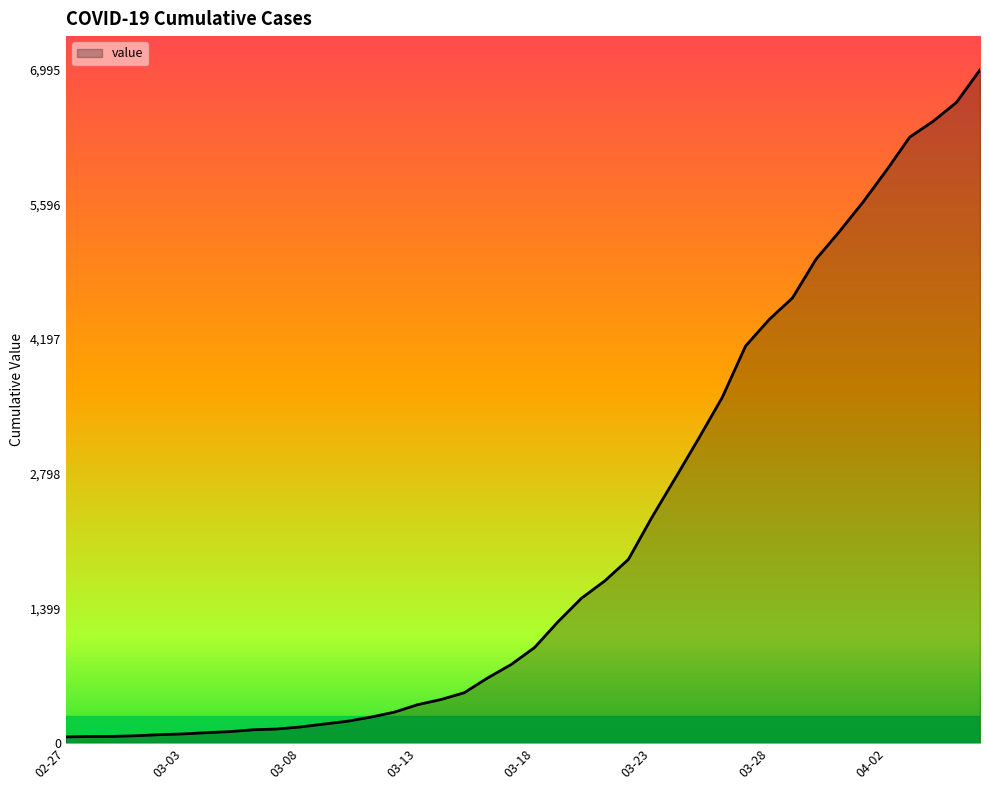

Does the chart have visible grid lines?

No